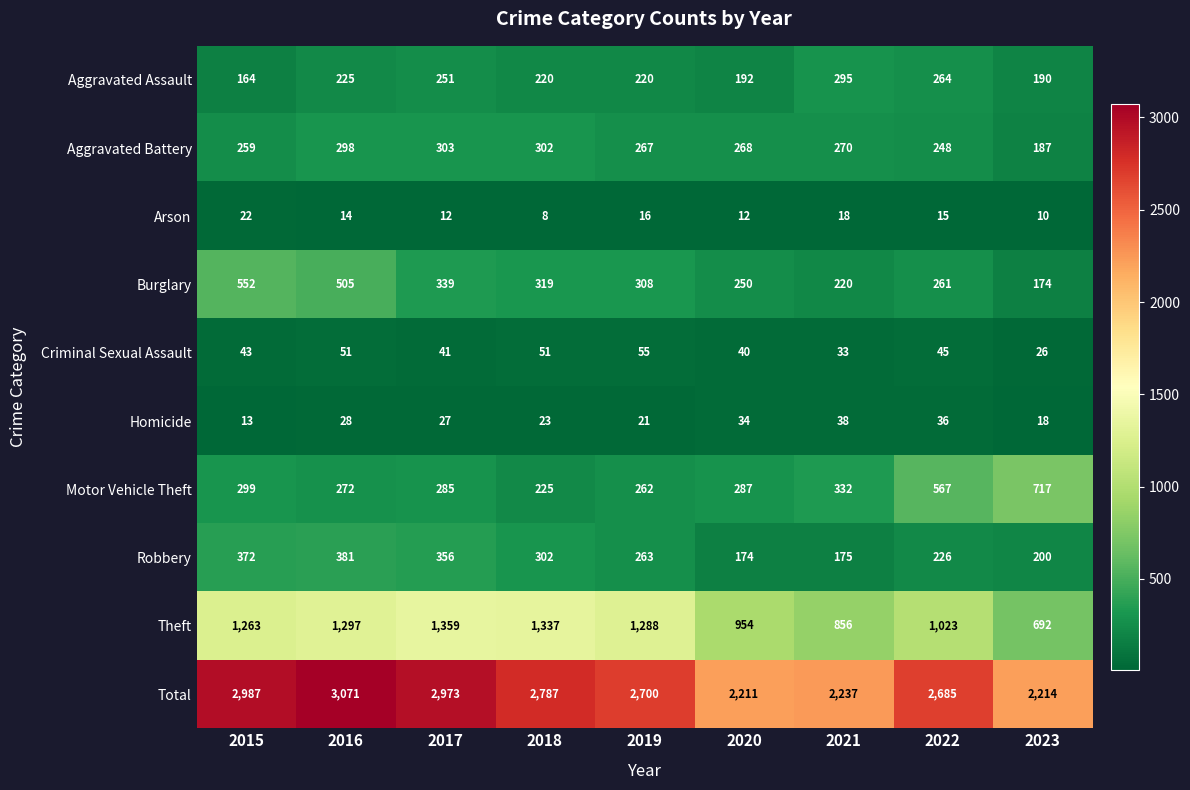

At which category is the sum across all series the highest?

2016